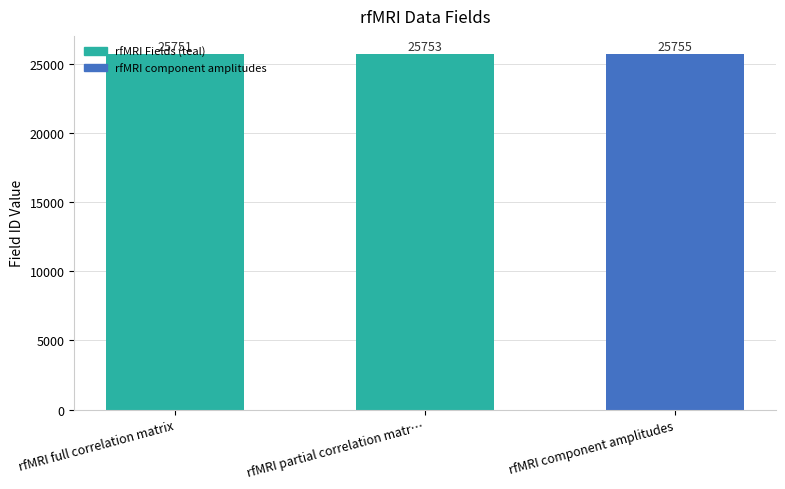

Rank the categories by value from lowest to highest.

rfMRI full correlation matrix, rfMRI partial correlation matr…, rfMRI component amplitudes